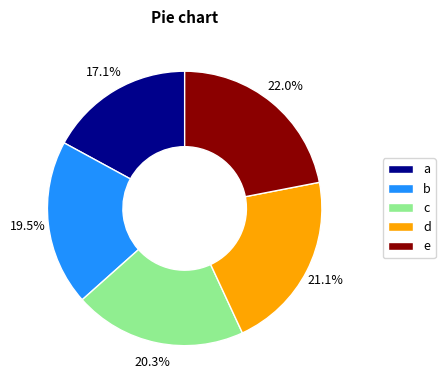

What percentage do b and a together represent?

36.6%